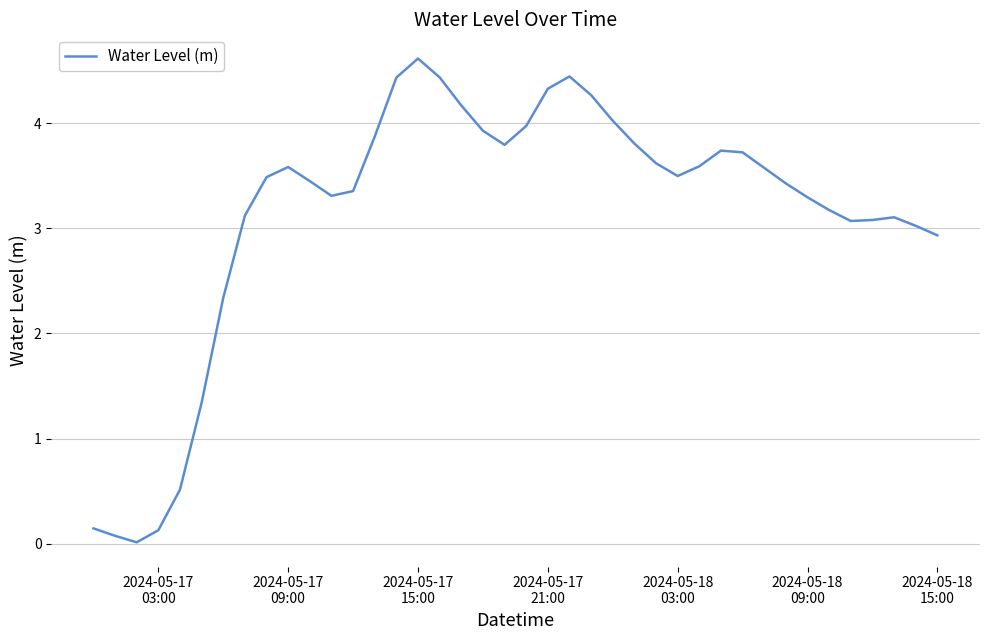

True or false: the data has more than 0 interior local peaks.

True